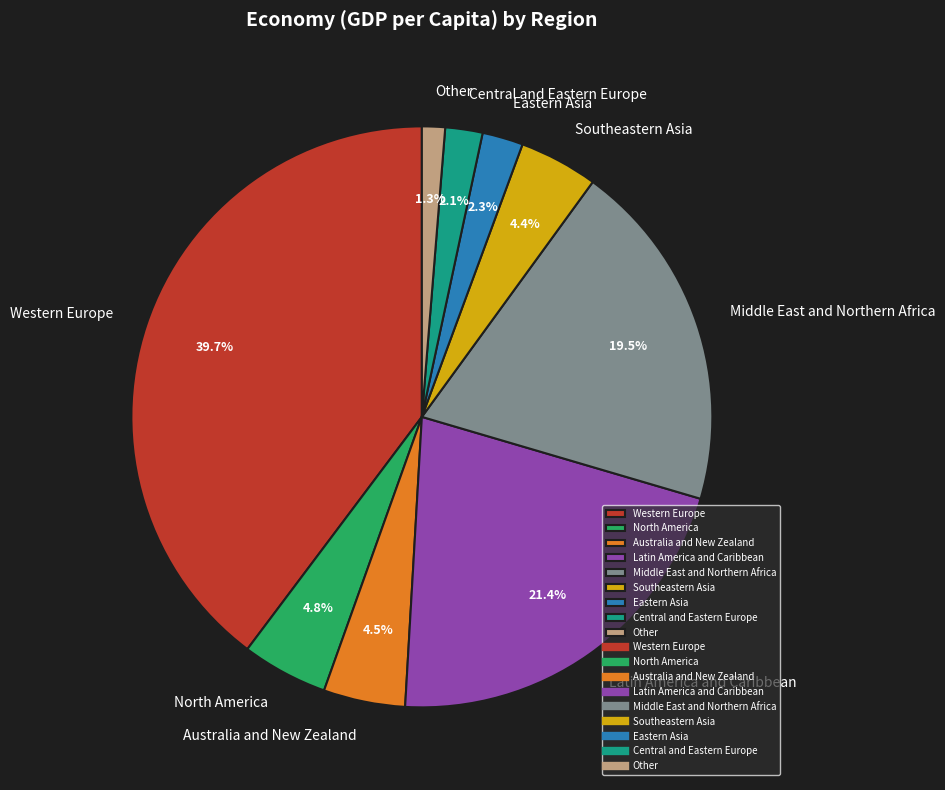

How many segments does this pie chart have?

9